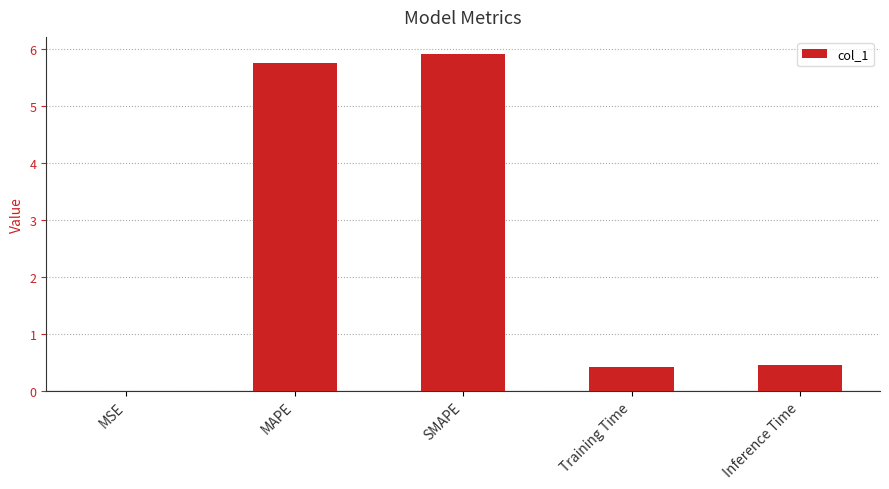

Which category has the highest value across all series?

SMAPE